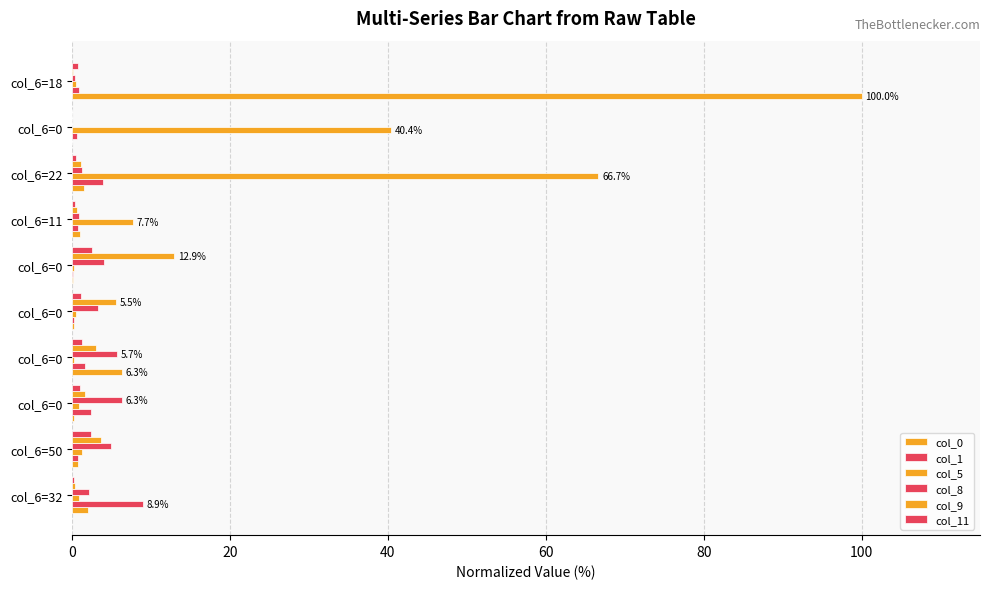

How many data points does each series have?

10